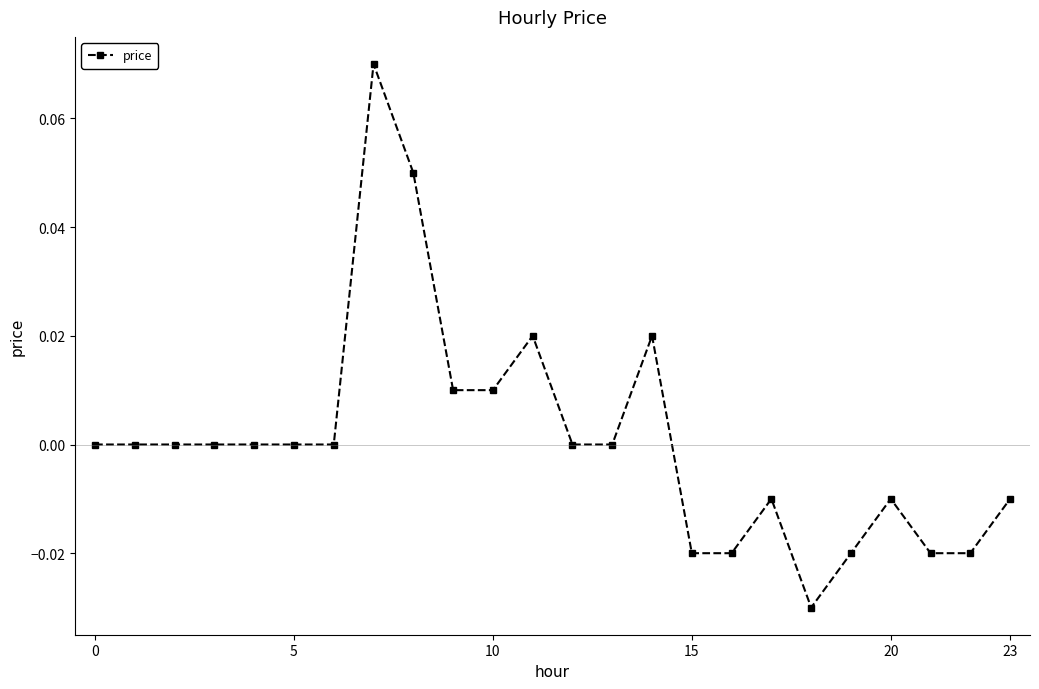

True or false: there are more than 0 points higher than both neighbors.

True